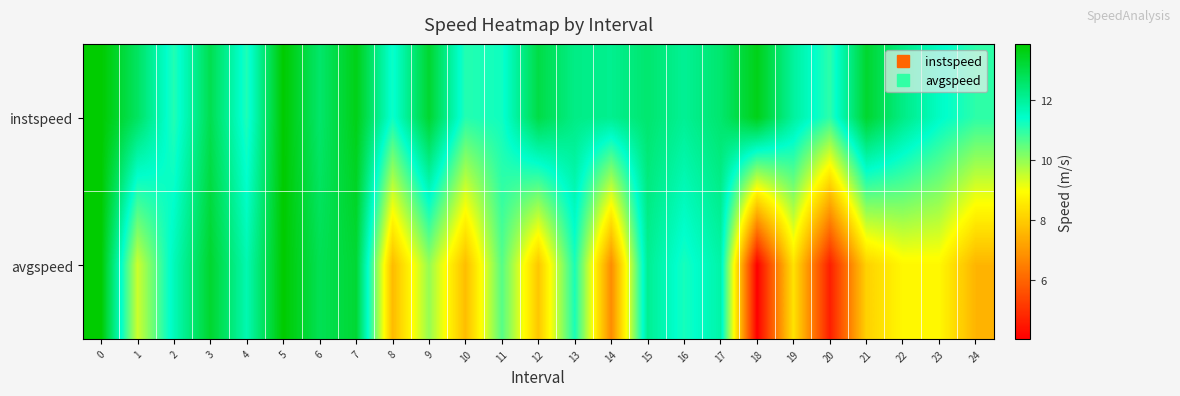

How many distinct data groups are displayed?

2